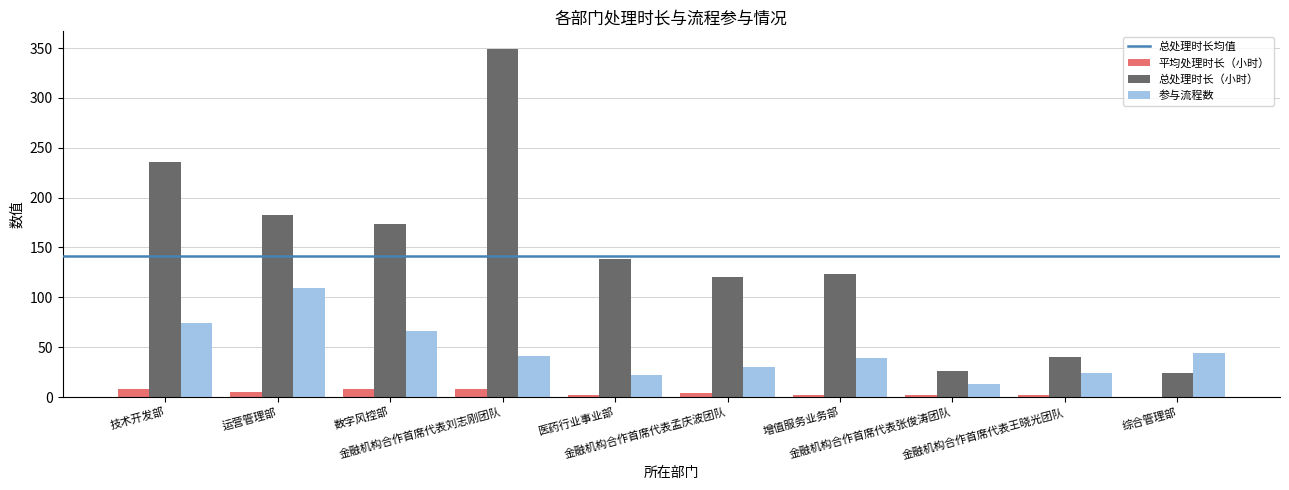

The 参与流程数 series shows 39.0 at 增值服务业务部. True or false?

True